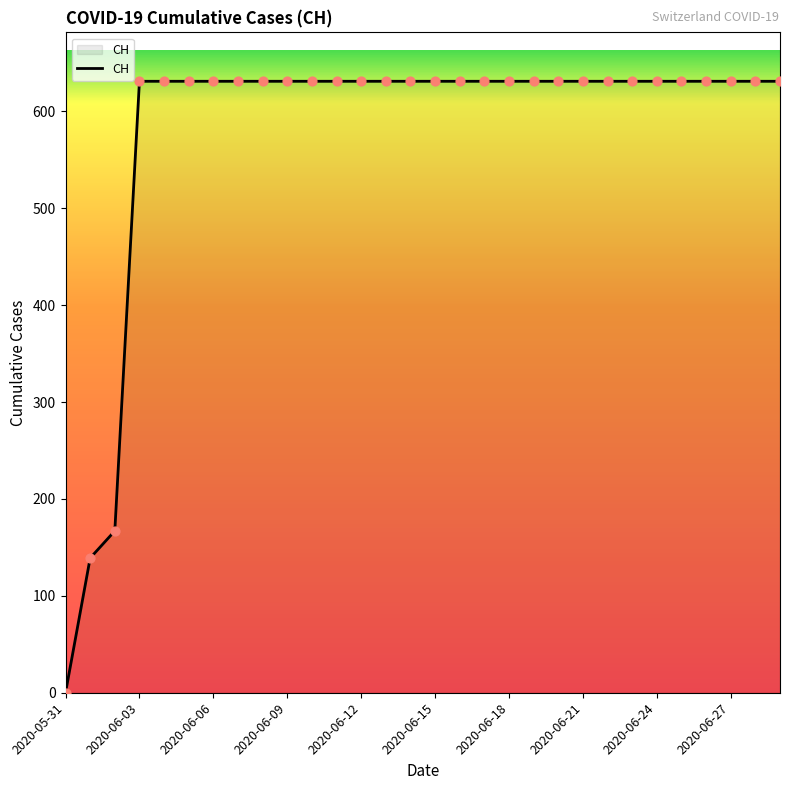

What is the maximum value shown in the chart?

631